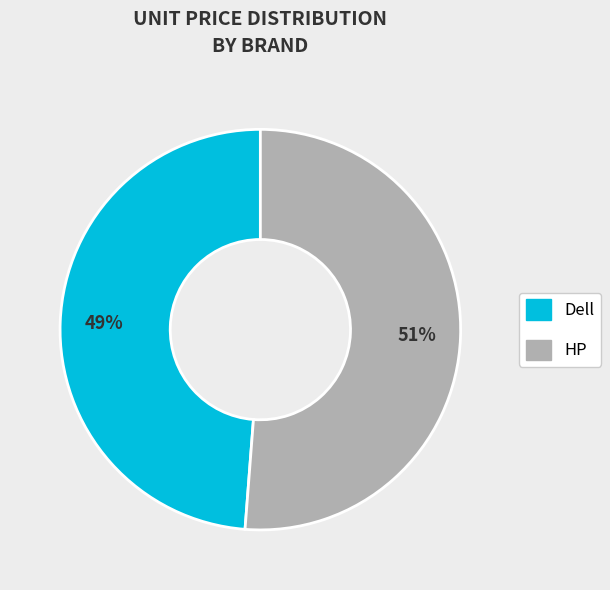

How many segments does this pie chart have?

2